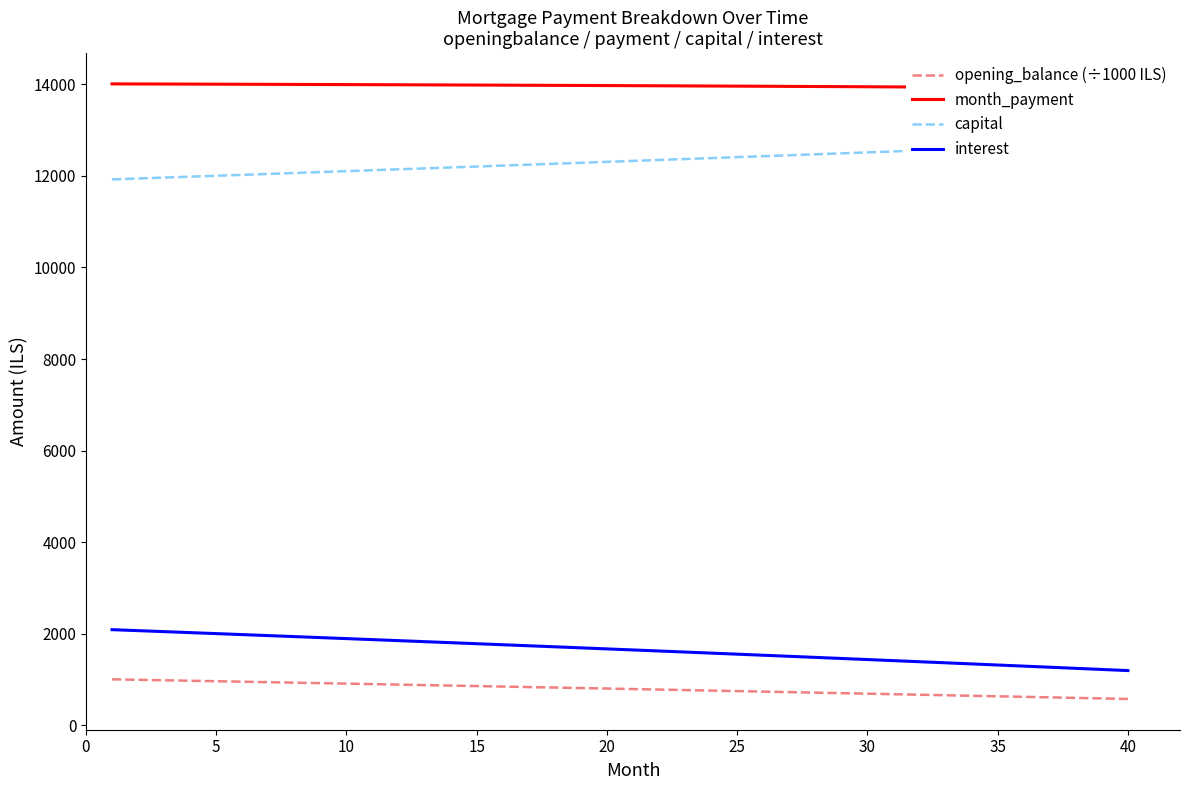

True or false: opening_balance (÷1000 ILS) has more than 1 interior local peaks.

False